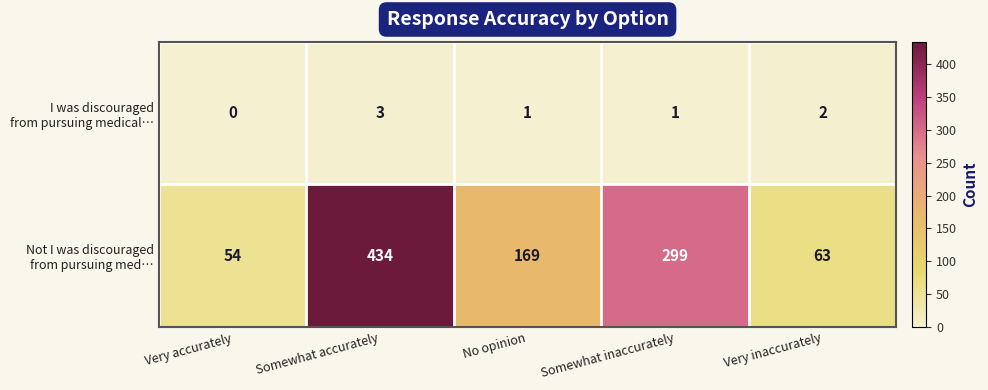

Which category has the highest value across all series?

Somewhat accurately